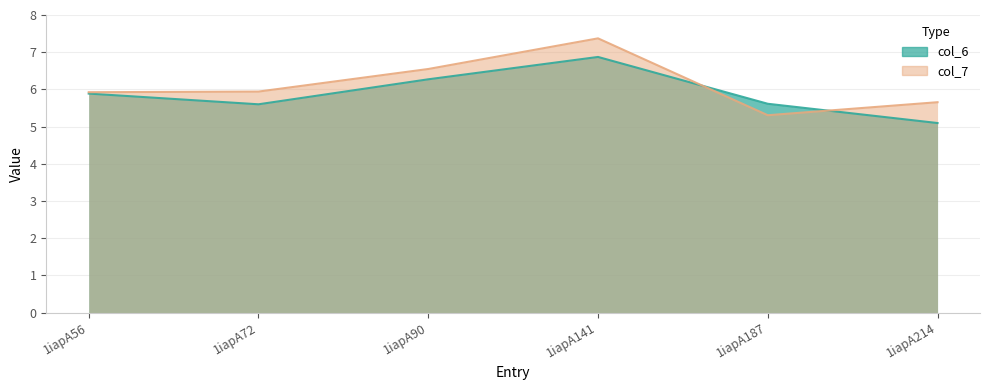

What is the average value of the col_7 line series?

6.1